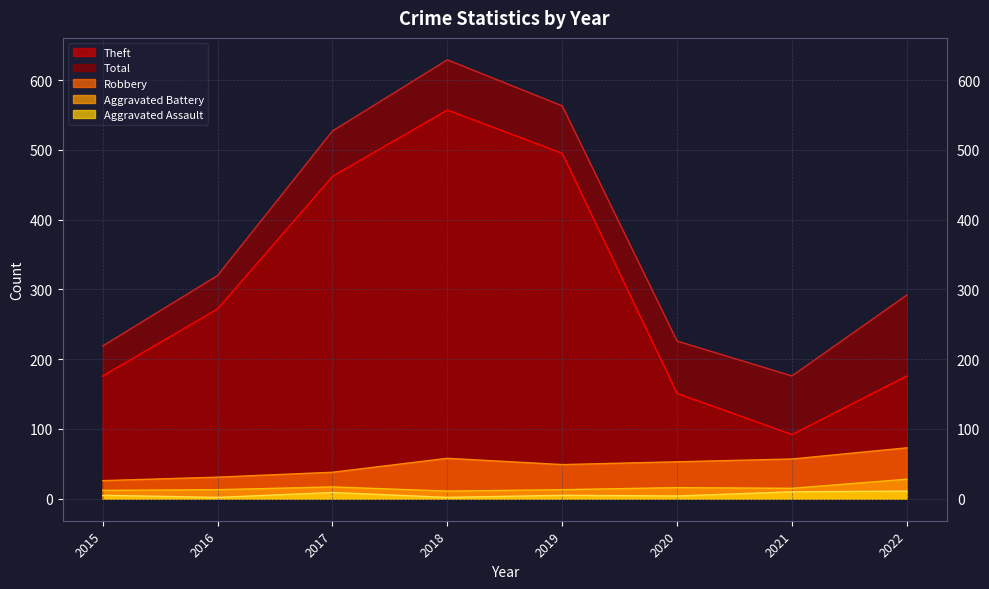

At which category is the sum across all series the highest?

2018